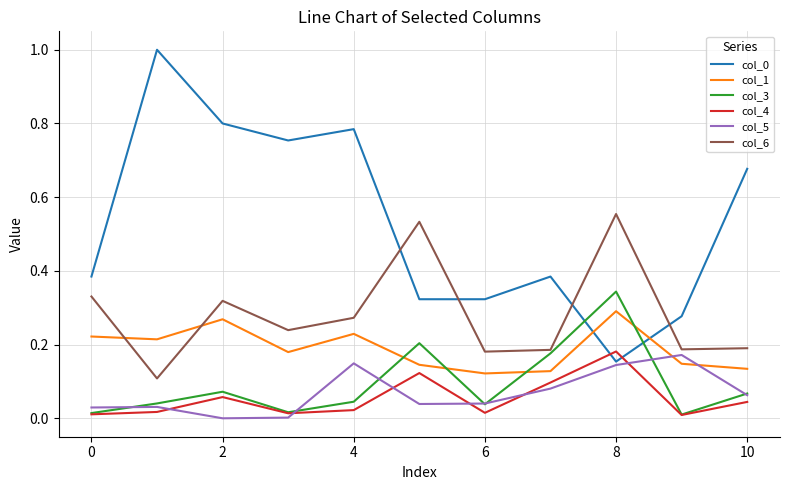

True or false: col_5 has more than 1 points higher than both neighbors.

True